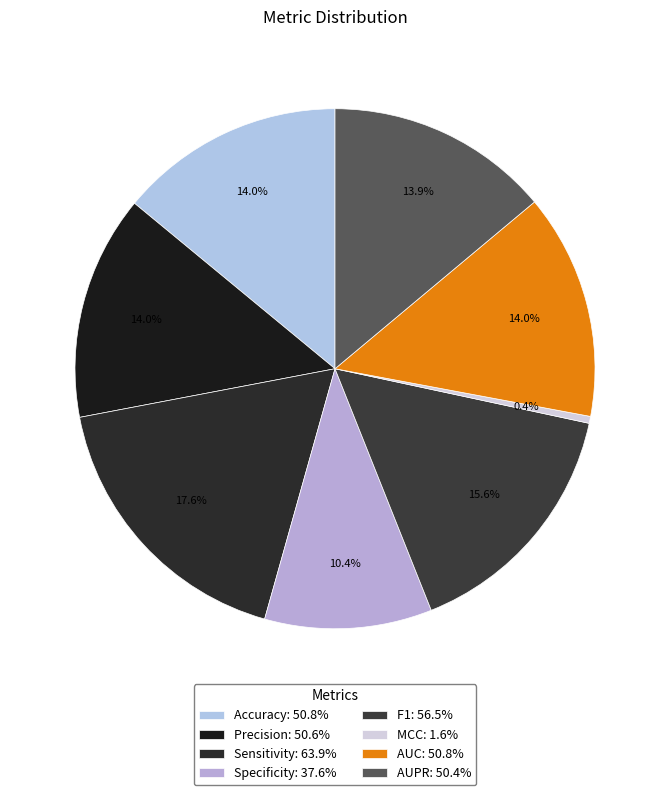

Is it true that Sensitivity is 9% of the pie?

False